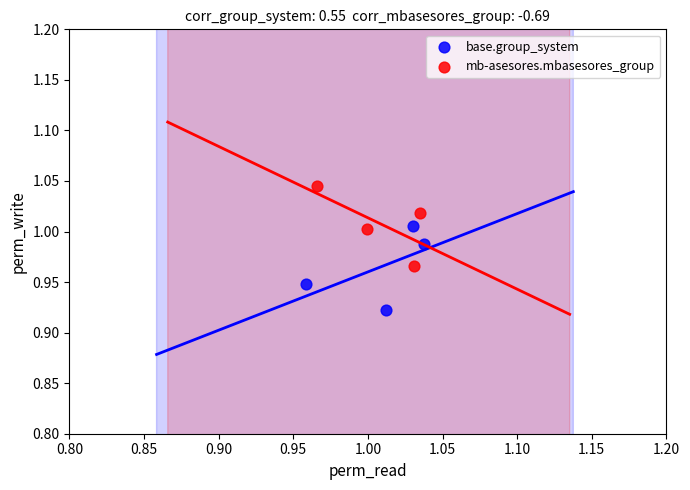

Which series contains the lowest Y value?

base.group_system